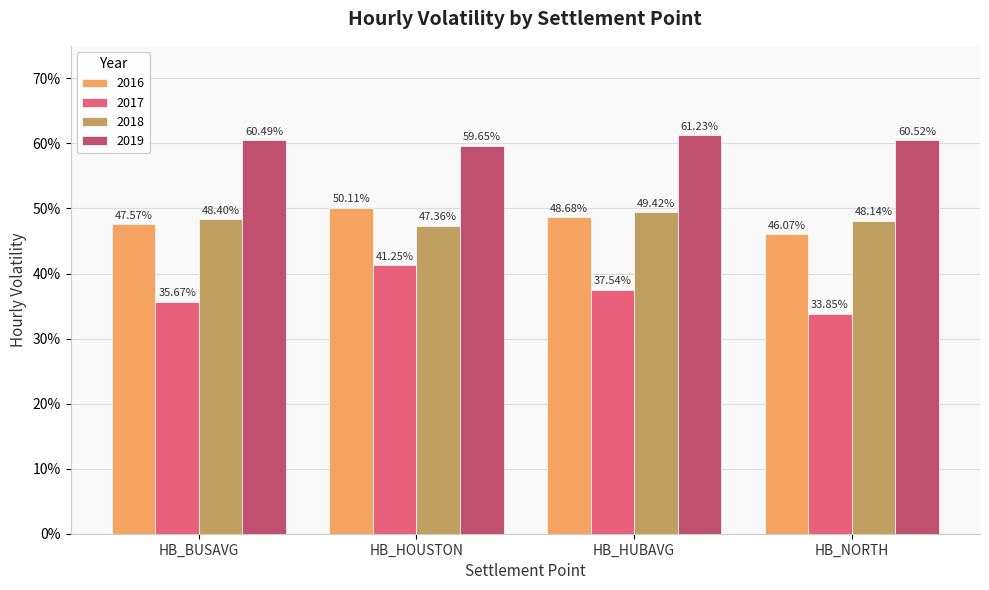

What is the total value across all series at HB_HOUSTON?

2.0